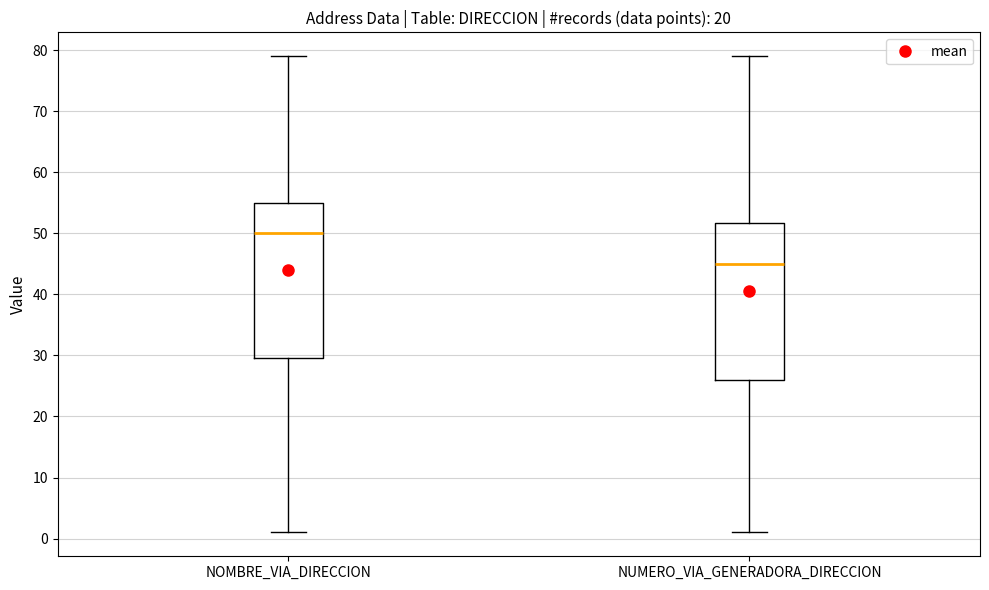

Reading left to right, read every box against the y-axis: the position of its median line, the range the box covers, and the ends of its whiskers. The values are not printed on the chart, so give them approximately, as read against the axis.

NOMBRE_VIA_DIRECCION: median 50, box 30 to 55, whiskers 1 to 79
NUMERO_VIA_GENERADORA_DIRECCION: median 45, box 26 to 52, whiskers 1 to 79